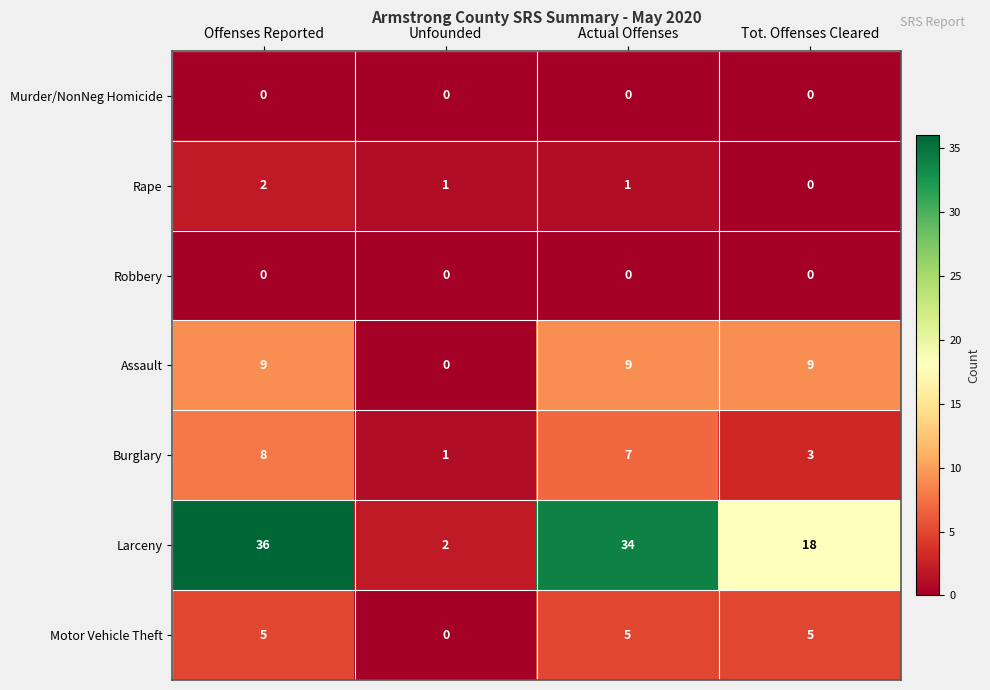

Is the value of Burglary at Tot. Offenses Cleared greater than the value of Motor Vehicle Theft at Unfounded?

Yes